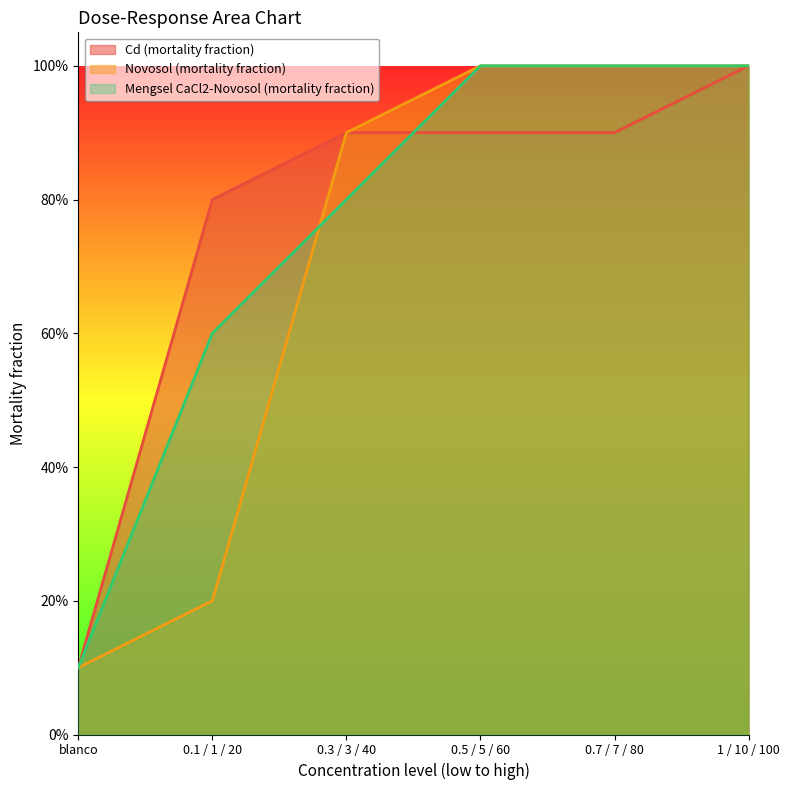

Rank the series by their average value, from lowest to highest.

Novosol (mortality fraction), Mengsel CaCl2-Novosol (mortality fraction), Cd (mortality fraction)